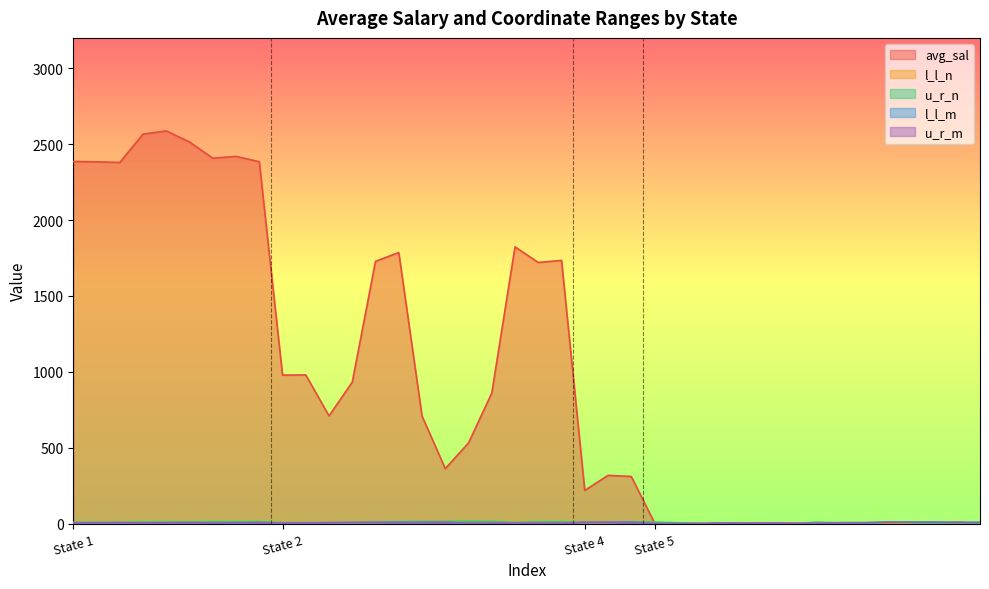

Does the chart display data point markers on the line(s)?

No